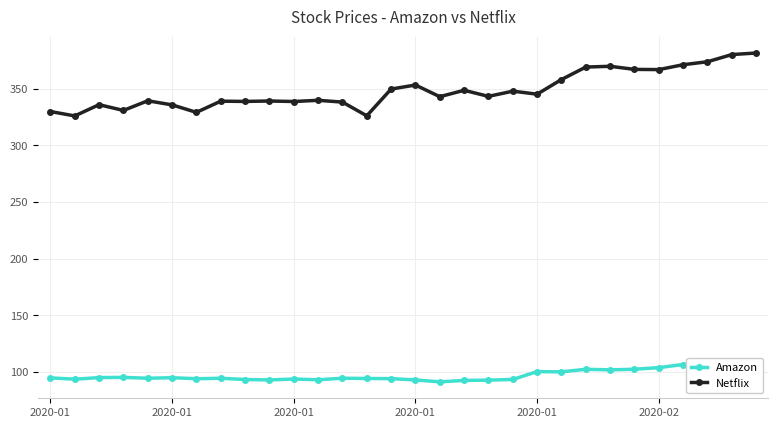

What is the label of the 19th point from the left?

18